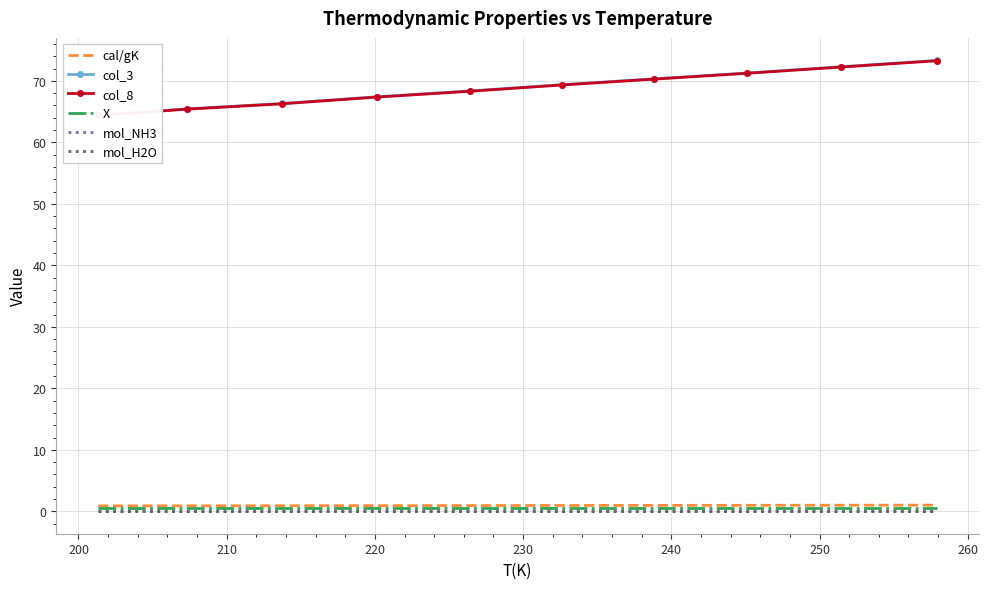

Is this an area chart (filled region under the line)?

No